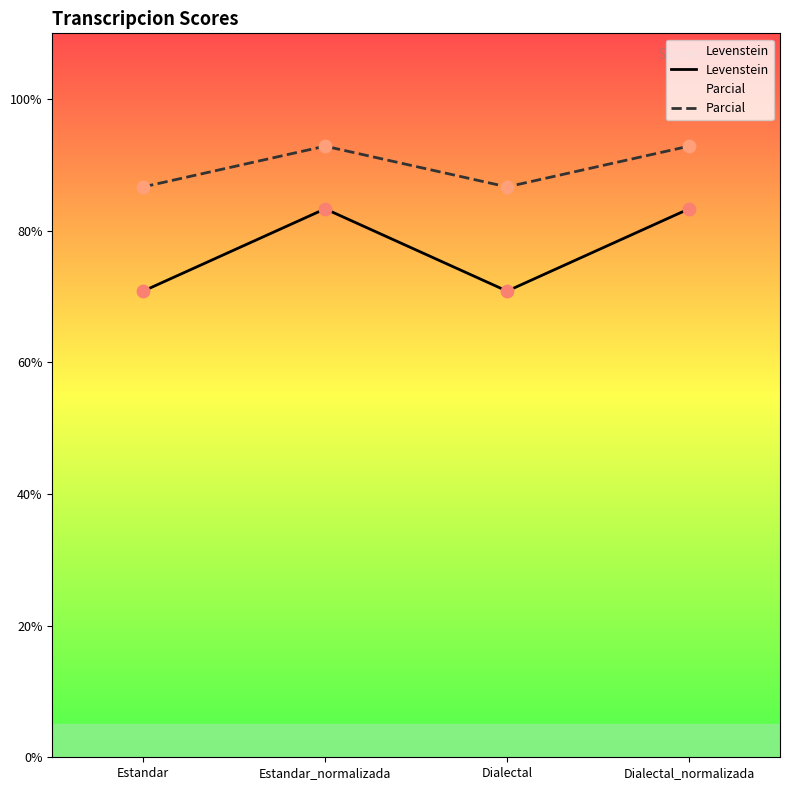

Which series reaches the minimum Y coordinate?

Levenstein